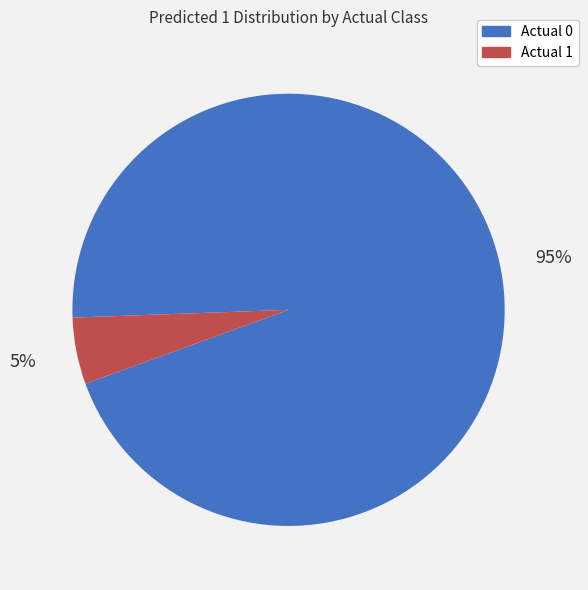

Which category has the biggest portion of the pie?

Actual 0